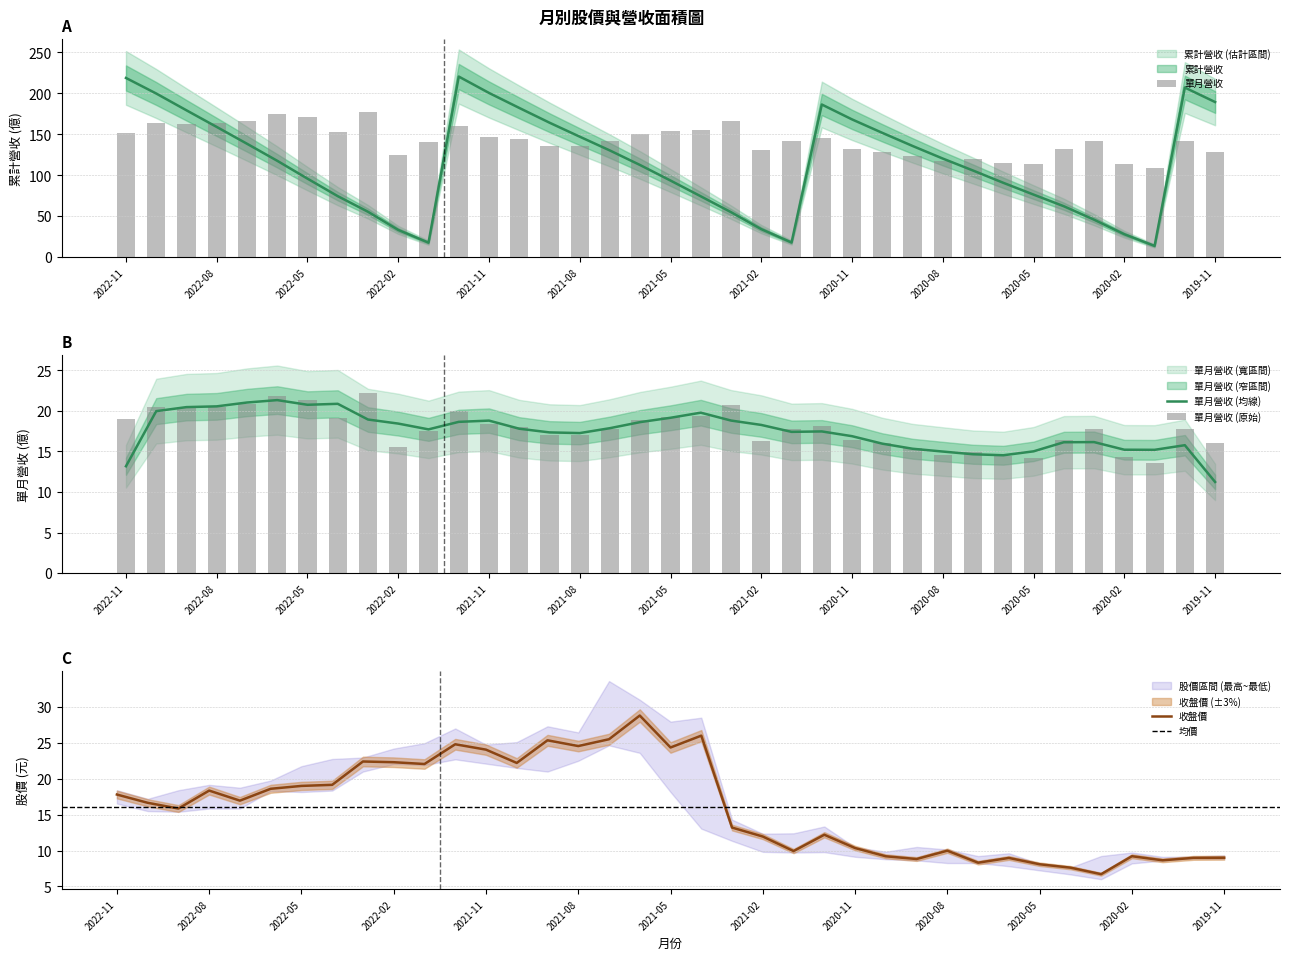

Between 2022-03 and 2020-12, which series saw the biggest shift?

累計營收